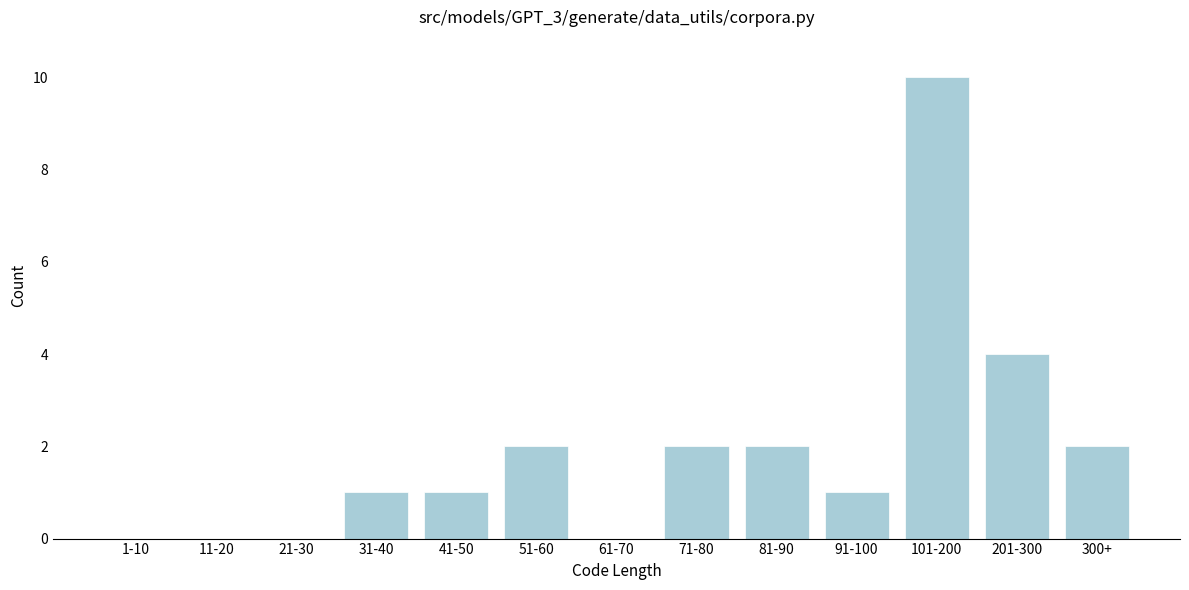

Reading left to right, list all the values displayed in this chart.

1-10=0	11-20=0	21-30=0	31-40=1	41-50=1	51-60=2	61-70=0	71-80=2	81-90=2	91-100=1	101-200=10	201-300=4	300+=2